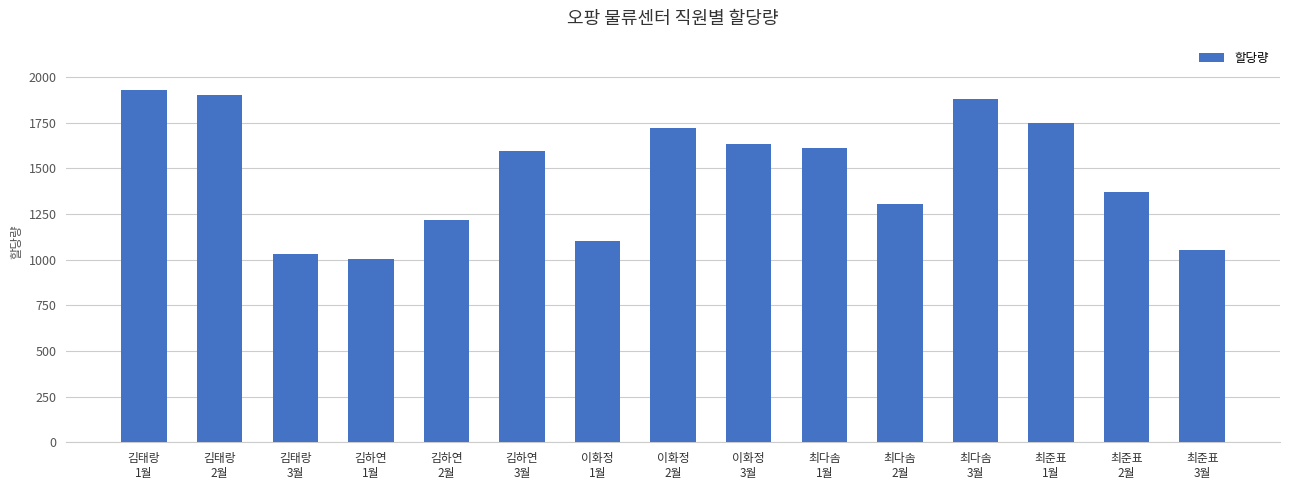

What is the sum of all values?

22106